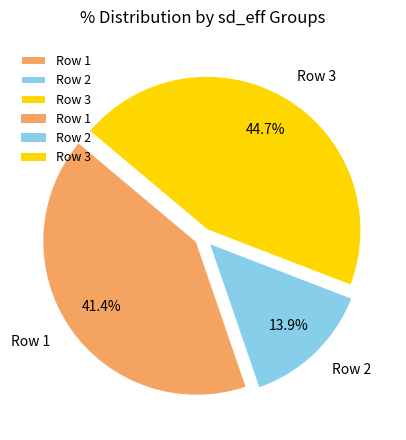

Does Row 1 represent more than half of the total?

No